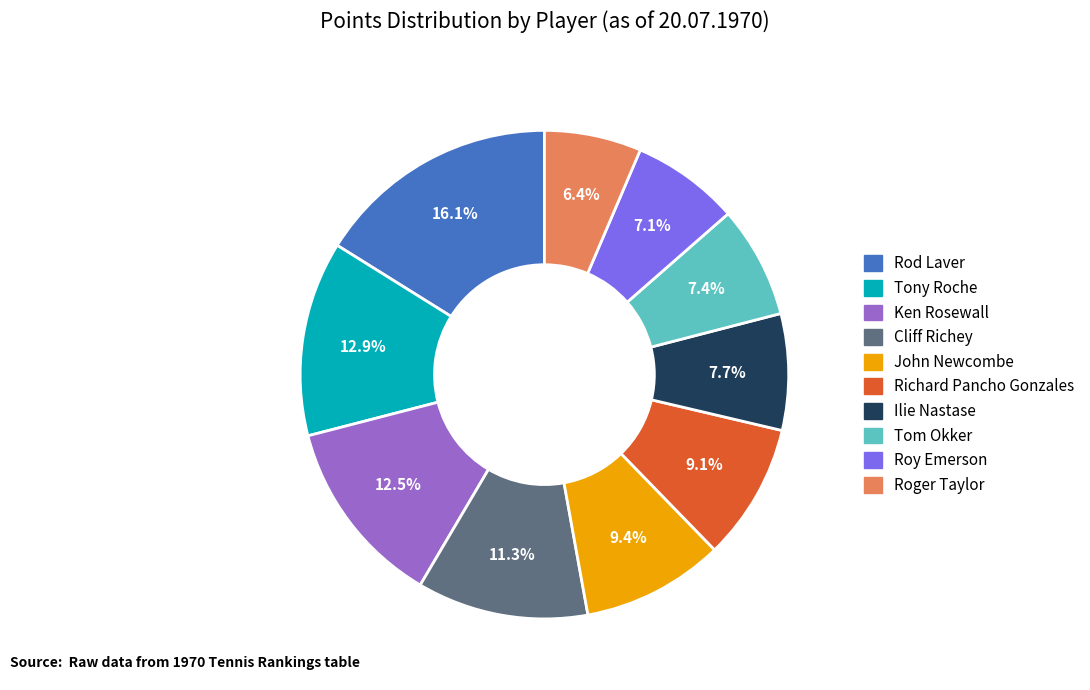

Is there any slice that represents more than half of the pie?

No